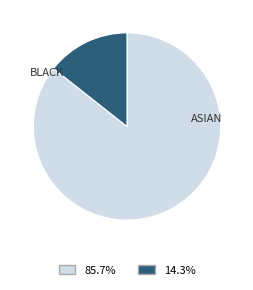

Does any single category account for the majority?

Yes